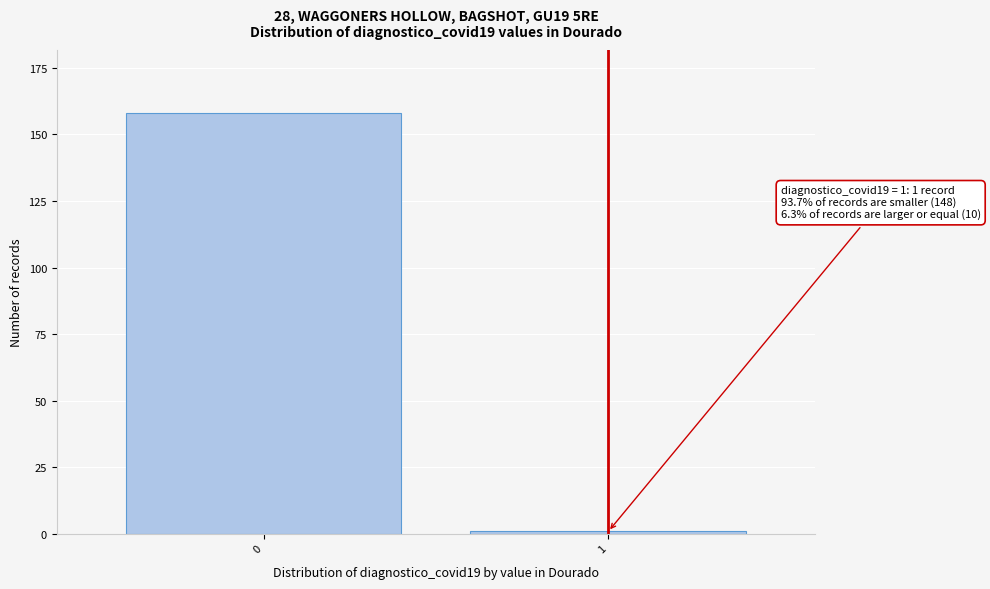

Reading right to left, transcribe all the data shown in this chart.

1=1	0=158